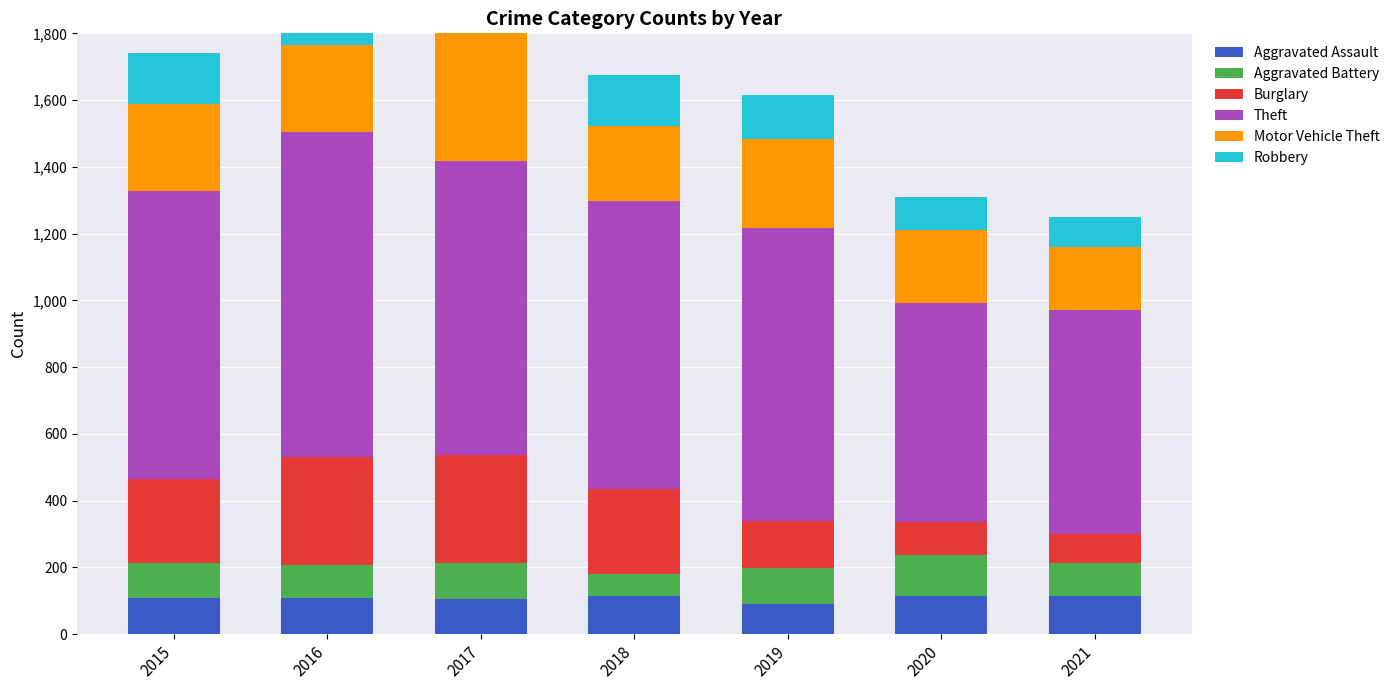

How many bars are there in total?

42